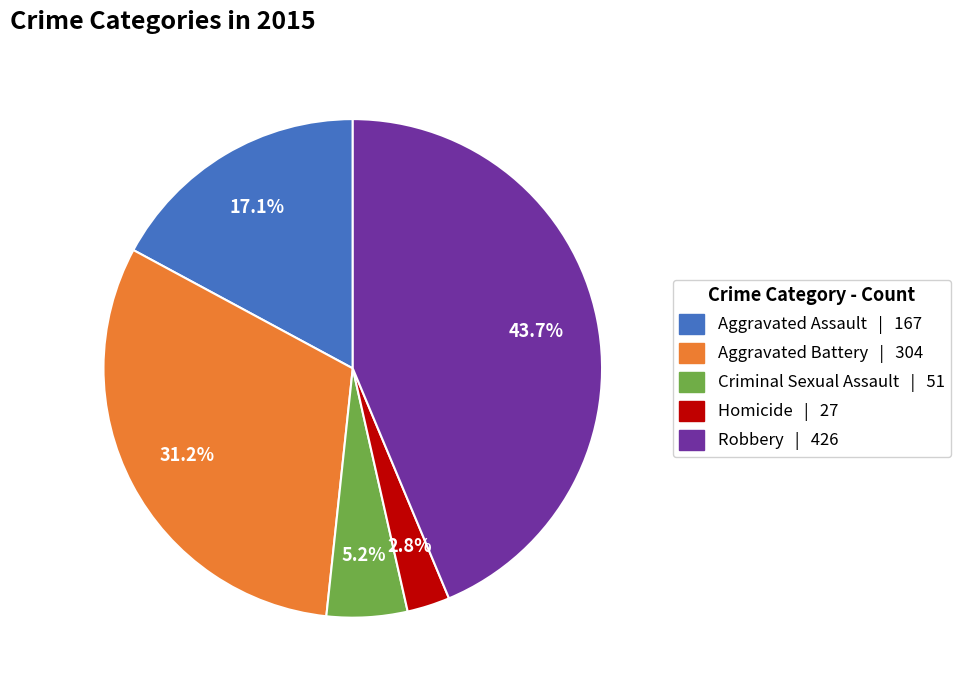

What is the smallest slice in the pie chart?

Homicide